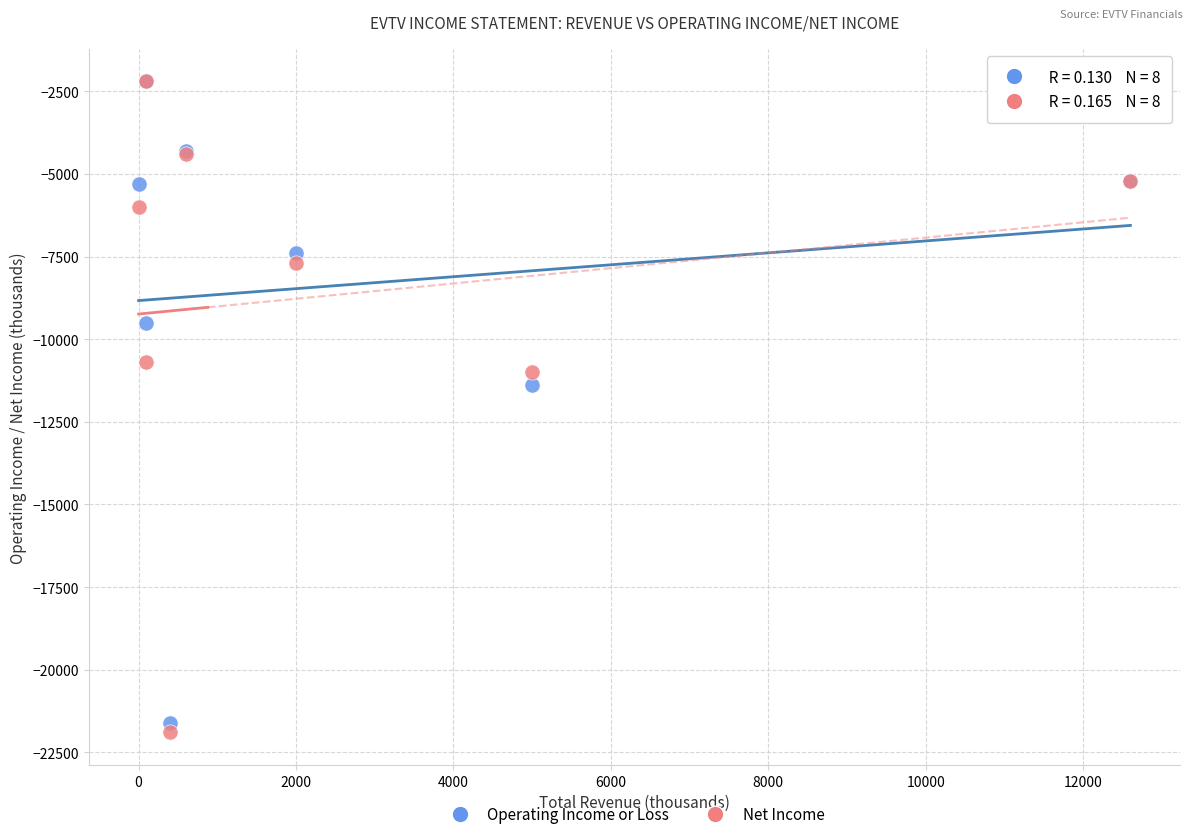

In the Net Income series, what Y value is closest to -12050?

-11000